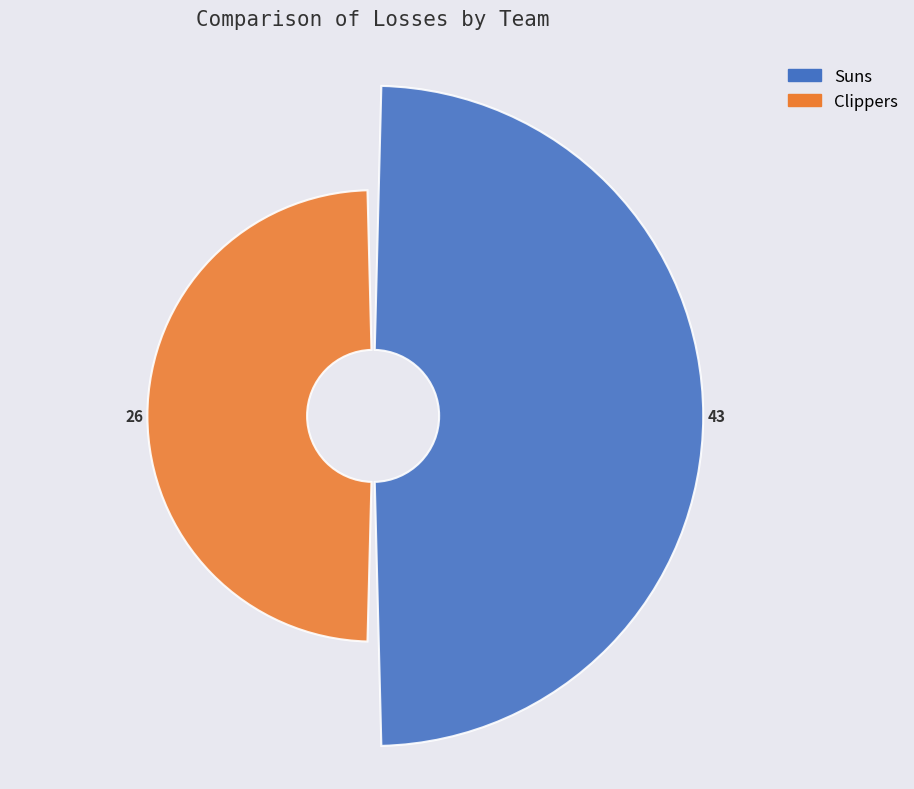

How many slices are in this pie chart?

2